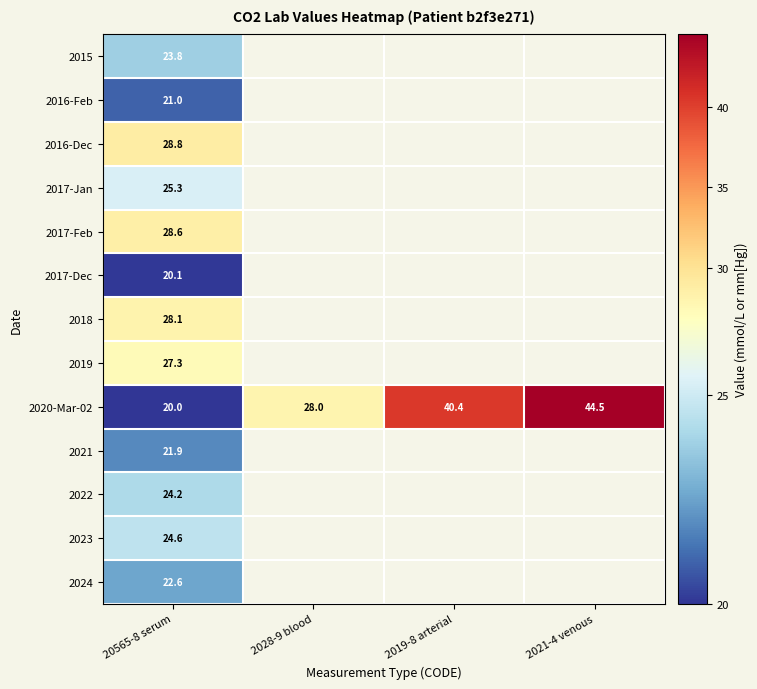

What is the maximum value for 2020-Mar-02?

44.5